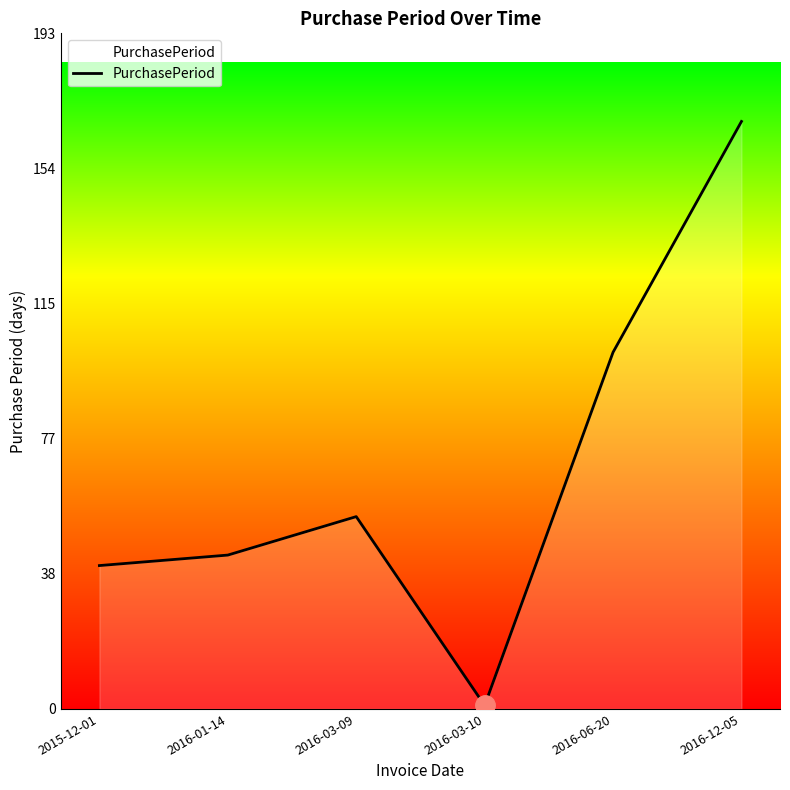

What value does the data have at 2016-03-10?

1